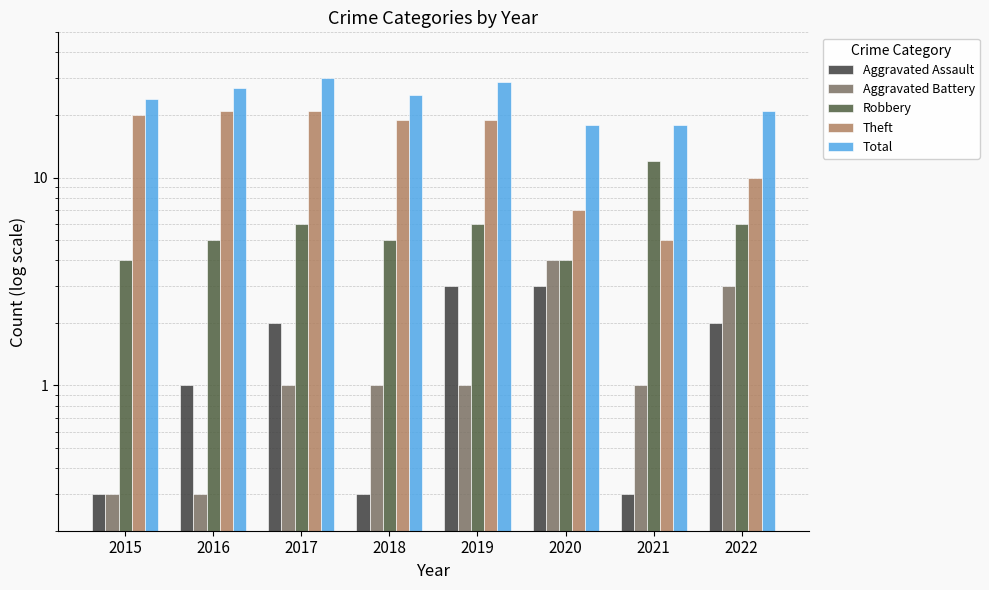

At how many categories does at least one series exceed 18?

6